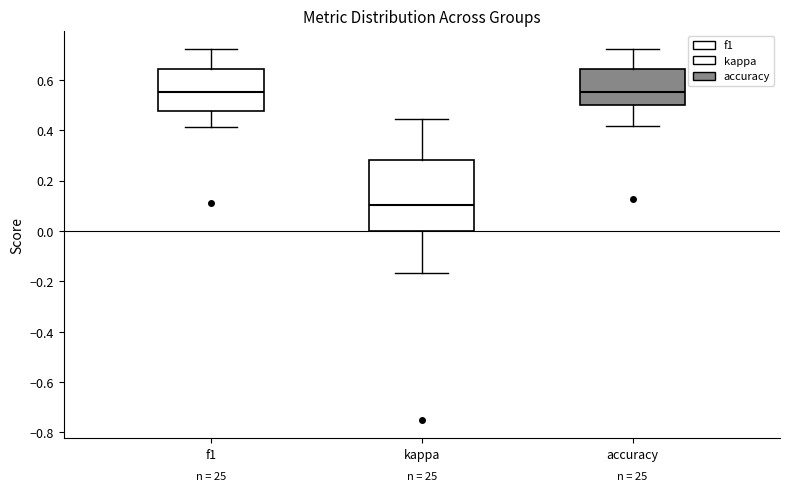

Reading left to right, transcribe this box plot: for each box, give where its median line is, the range the box spans, and where its two whiskers end, as read against the y-axis. The values are not printed on the chart, so give them approximately, as read against the axis.

f1: median 0.56, box 0.48 to 0.64, whiskers 0.42 to 0.72
kappa: median 0.10, box 0.00 to 0.28, whiskers -0.16 to 0.44
accuracy: median 0.56, box 0.50 to 0.64, whiskers 0.42 to 0.72